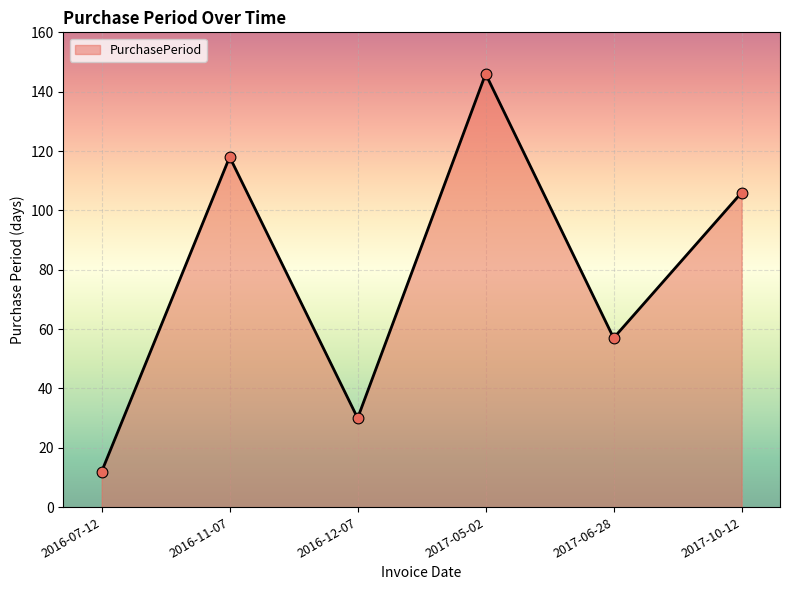

What is the change in value from 2016-07-12 to 2016-11-07?

+106